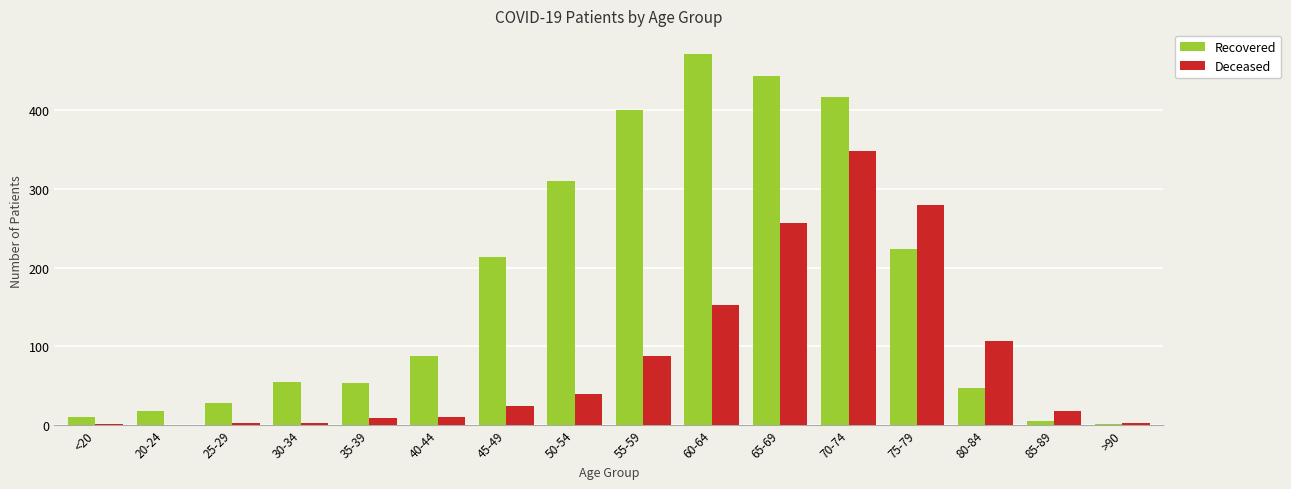

Which series has the largest total across all categories?

Recovered